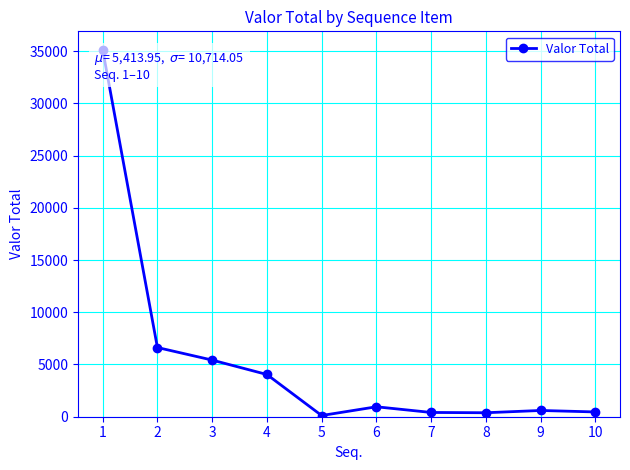

What is the ratio of the value at 6 to the value at 5?

8.3